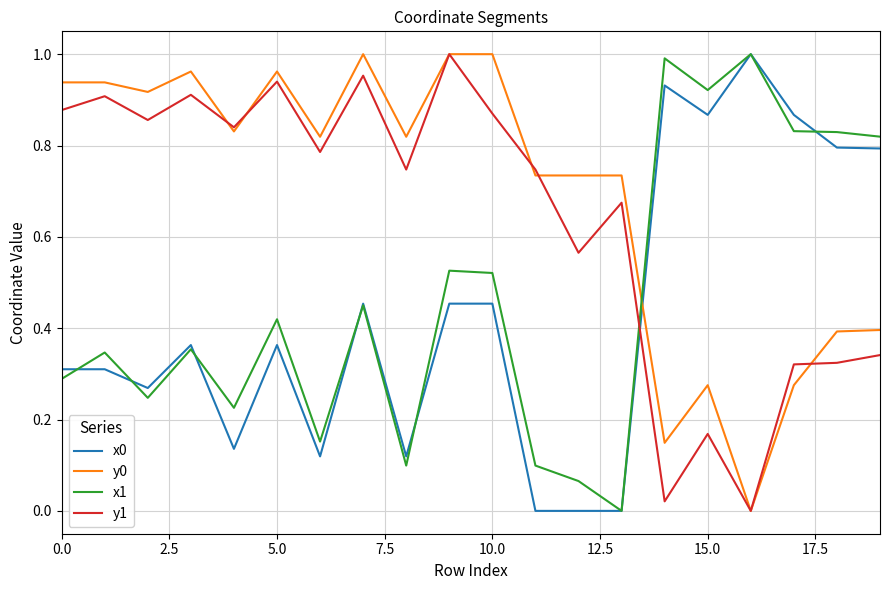

True or false: y1 and x1 cross at least once.

True